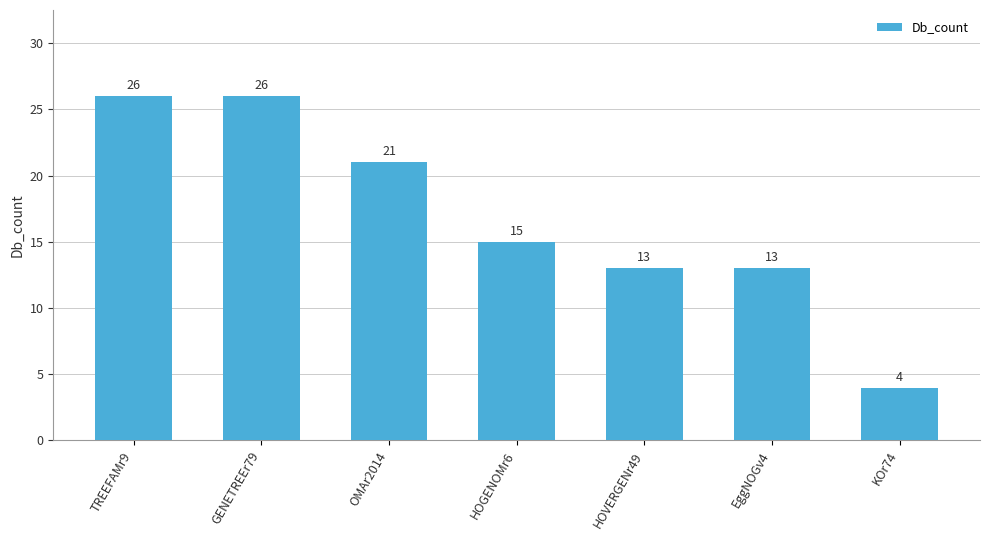

What position from the right is KOr74?

1